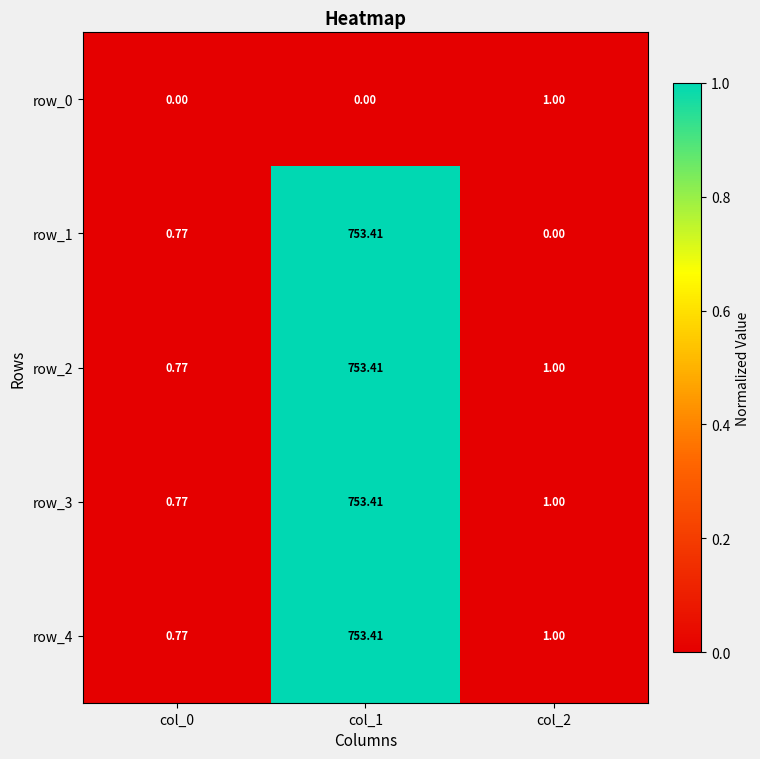

At which label does row_2 reach its peak?

col_1